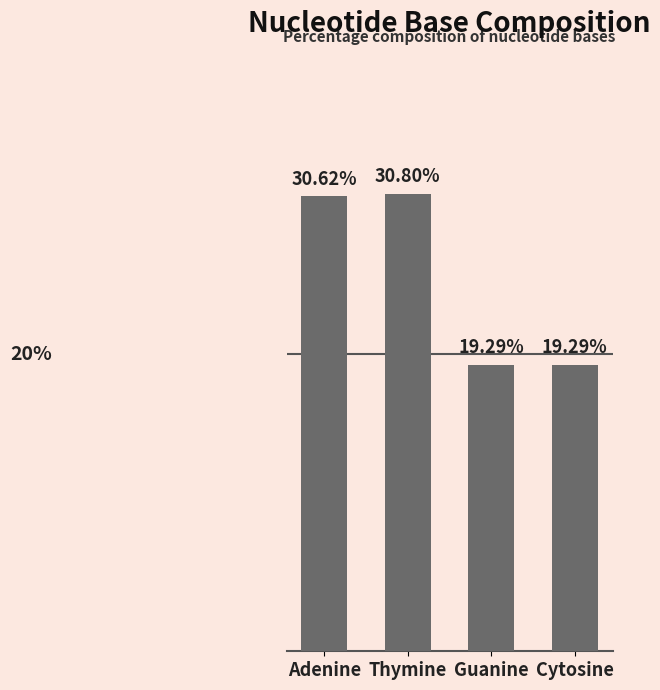

Where does the data first go above 30?

Adenine